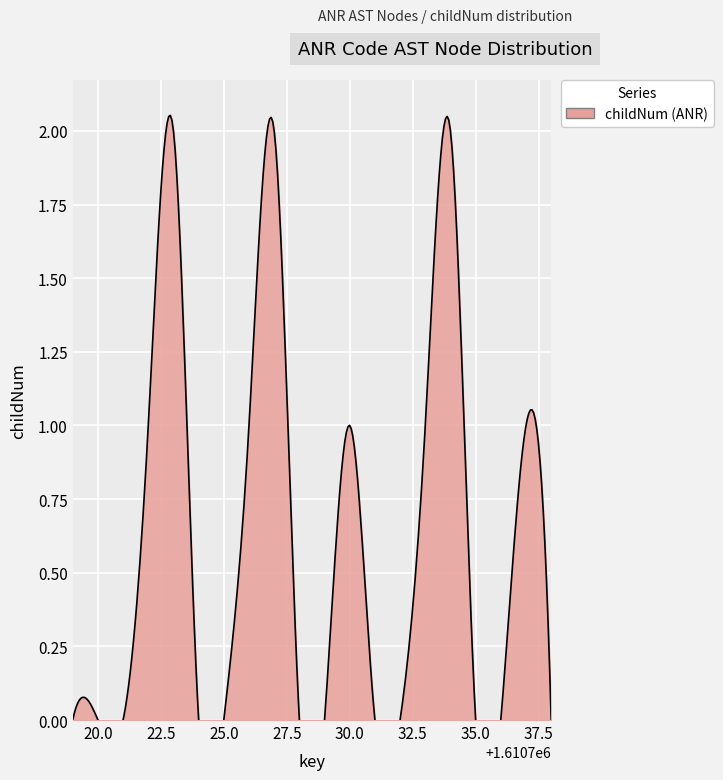

Reading left to right, list all the values displayed in this chart.

0=0	1=0	2=0	3=1	4=2	5=0	6=0	7=1	8=2	9=0	10=0	11=1	12=0	13=0	14=1	15=2	16=0	17=0	18=1	19=0